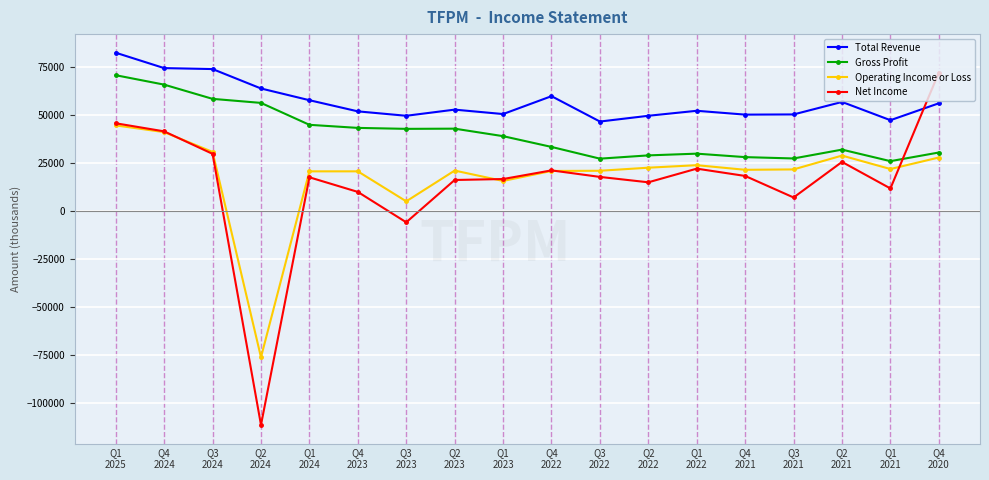

Which series has the largest range (max minus min)?

Net Income